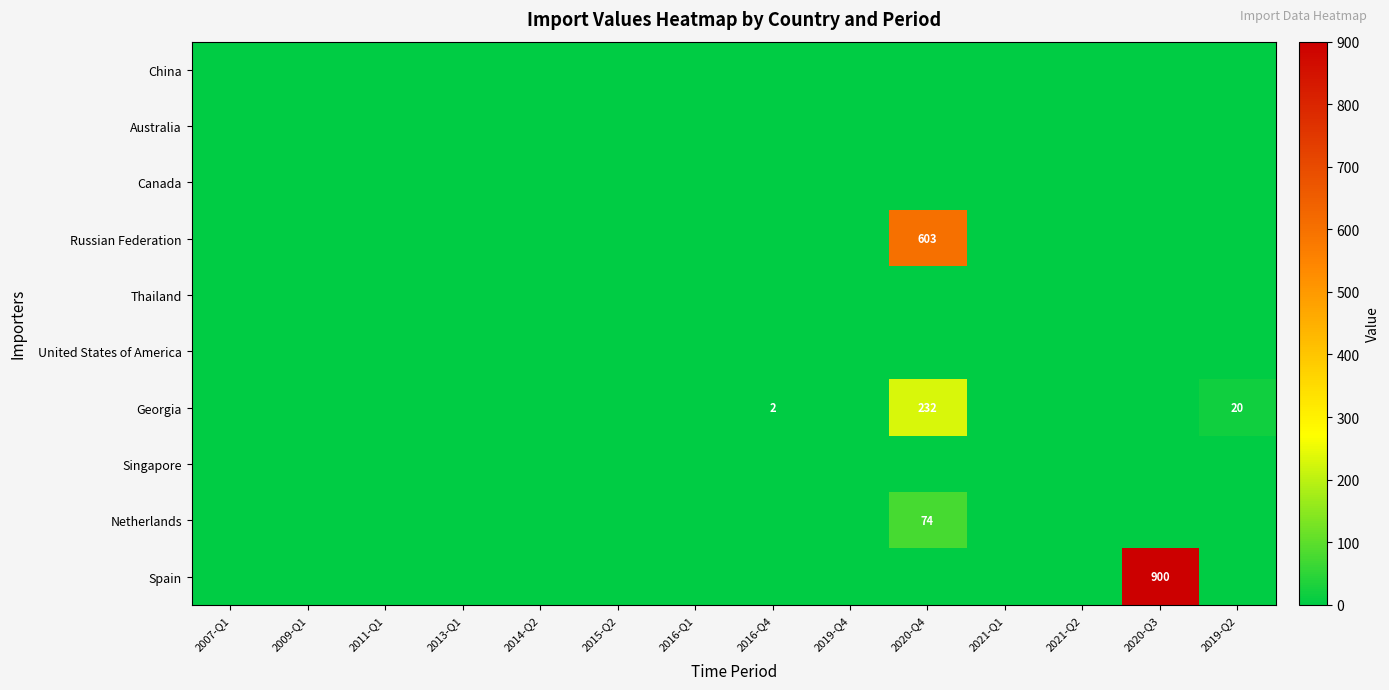

At 2021-Q2, list the series in order from smallest to largest.

China, Australia, Canada, Russian Federation, Thailand, United States of America, Georgia, Singapore, Netherlands, Spain